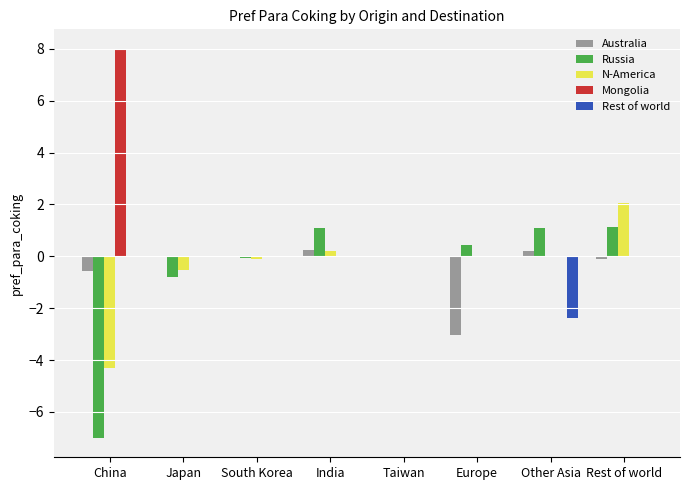

What is the total value across all series at Rest of world?

3.1